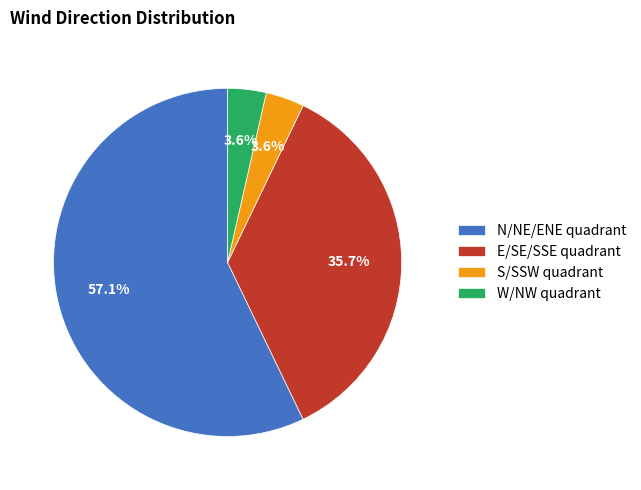

Which category has the biggest portion of the pie?

N/NE/ENE quadrant